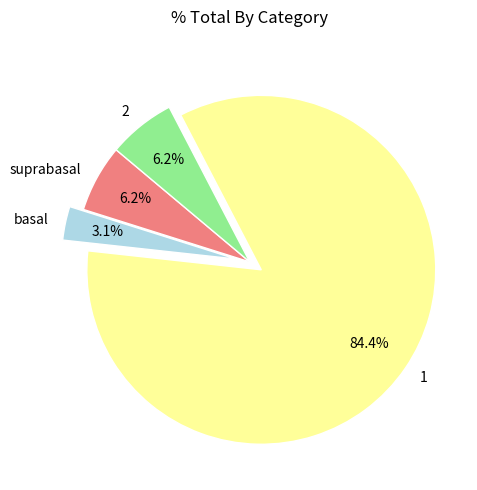

Which category has the smallest portion of the pie?

basal